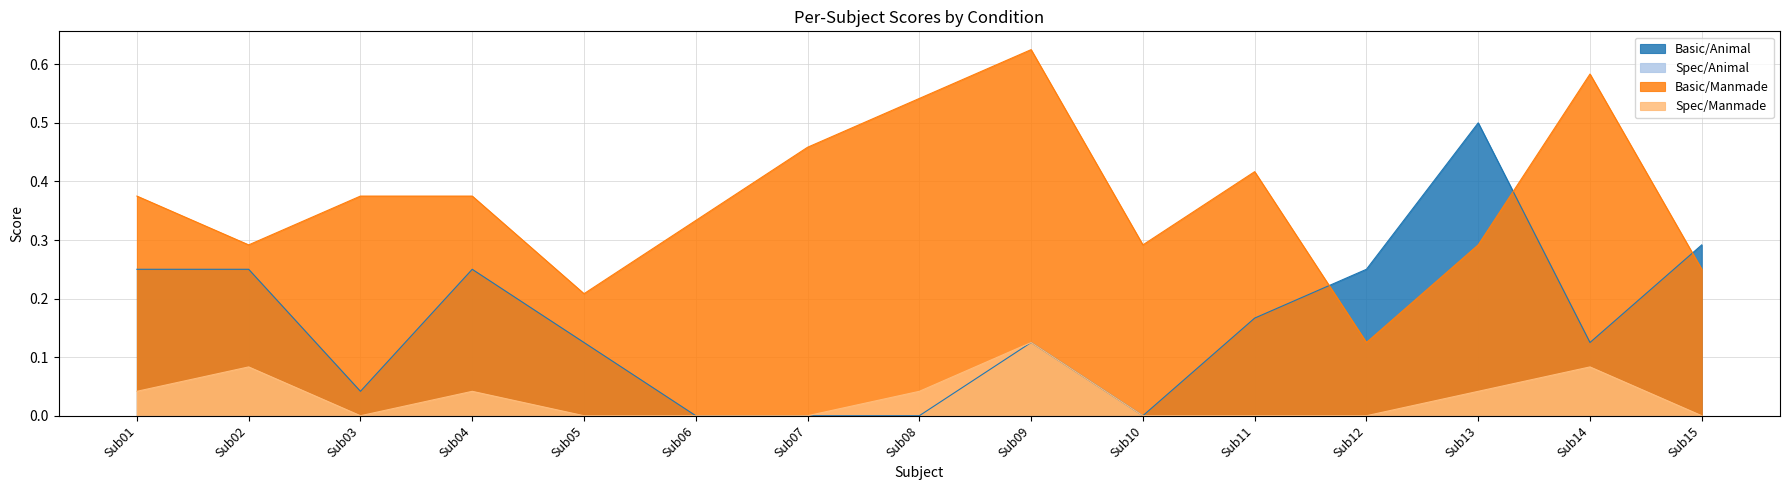

True or false: Basic/Manmade has a value of 0.5 at Sub08.

True